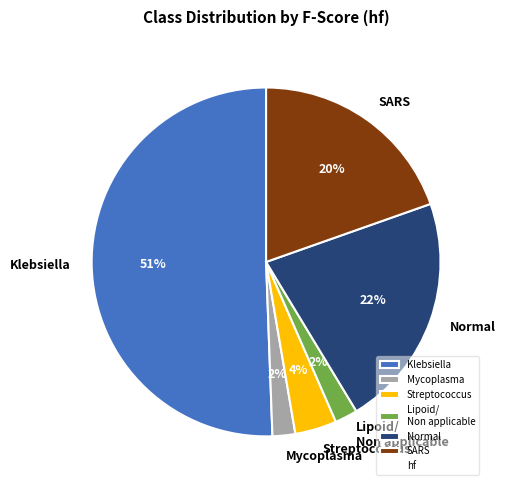

To the nearest percent, what percentage of the pie is SARS?

20%